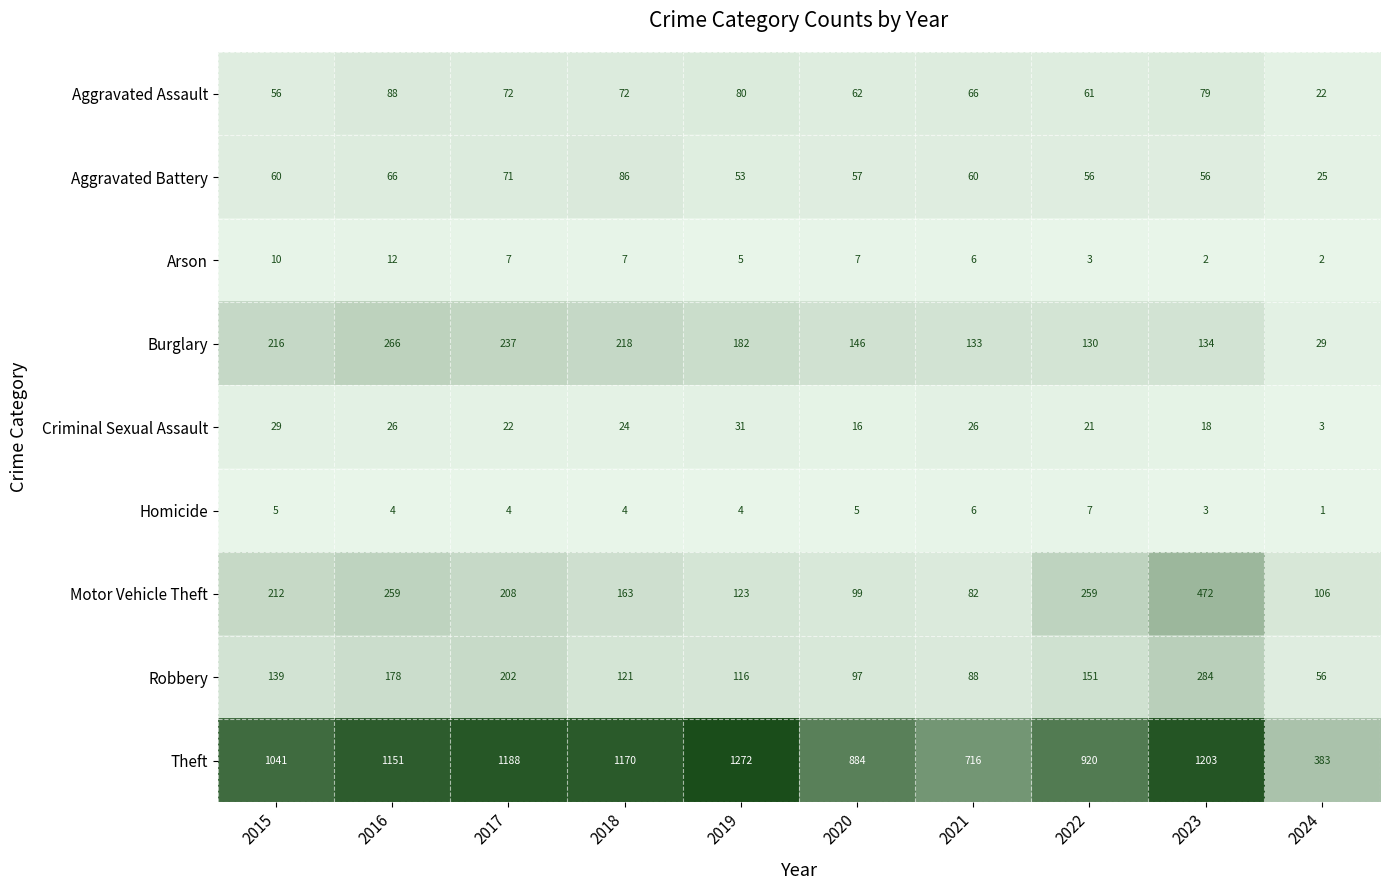

Which series has the widest spread of values?

Theft